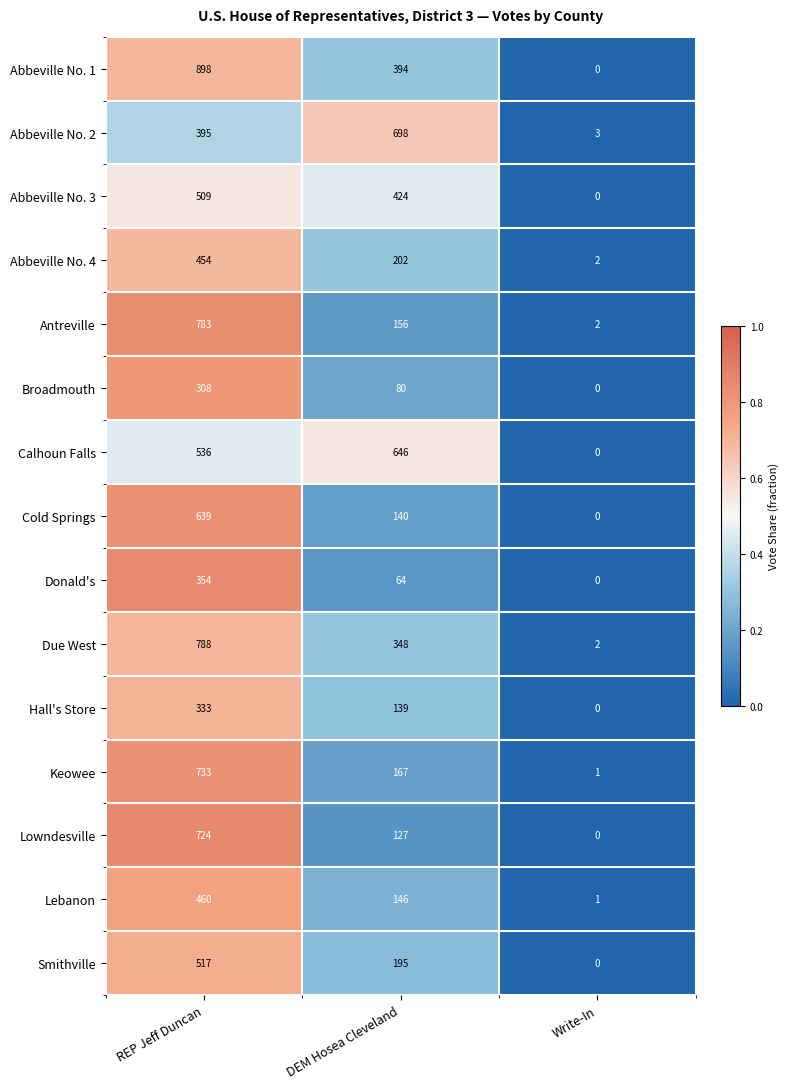

Is it true that Lowndesville equals 188 at DEM Hosea Cleveland?

False